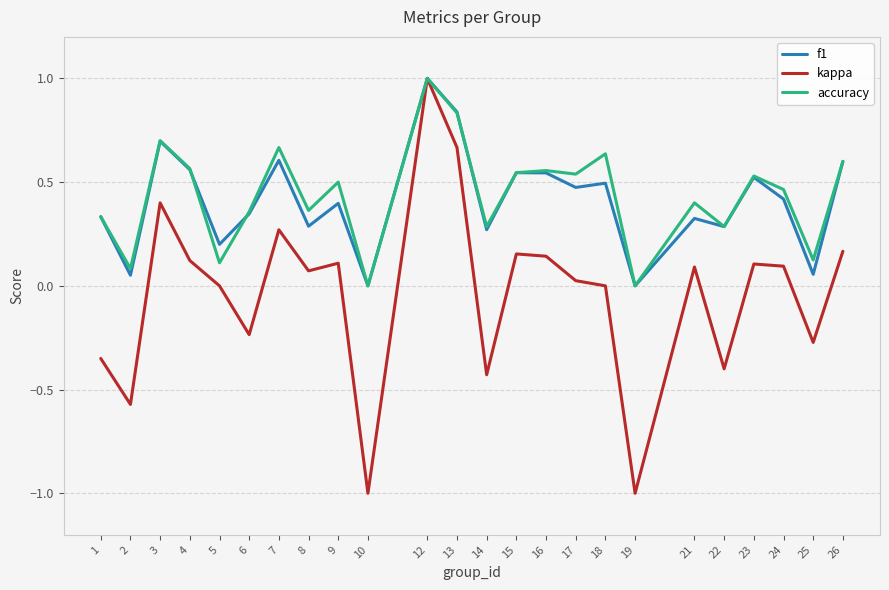

Is it true that accuracy equals 1.1 at 3?

False